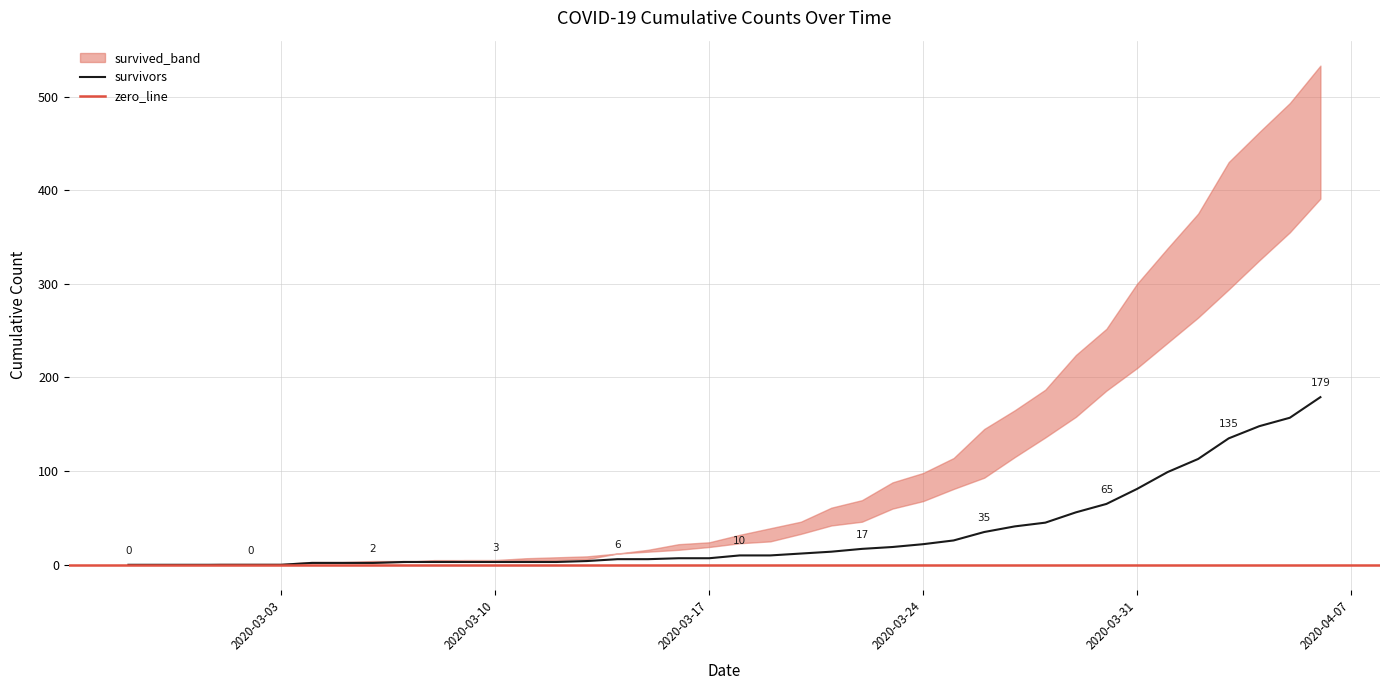

What is the highest value of the survivors series?

179